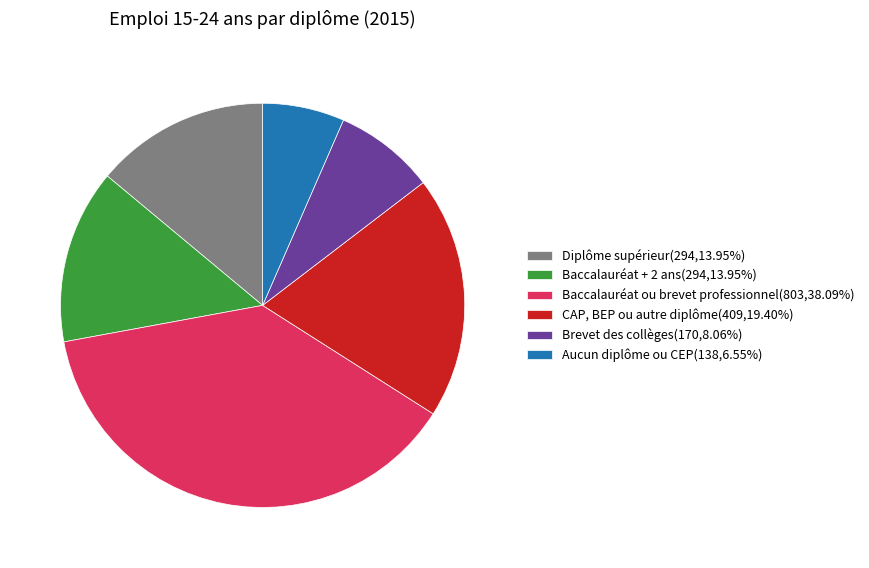

How many slices are in this pie chart?

6